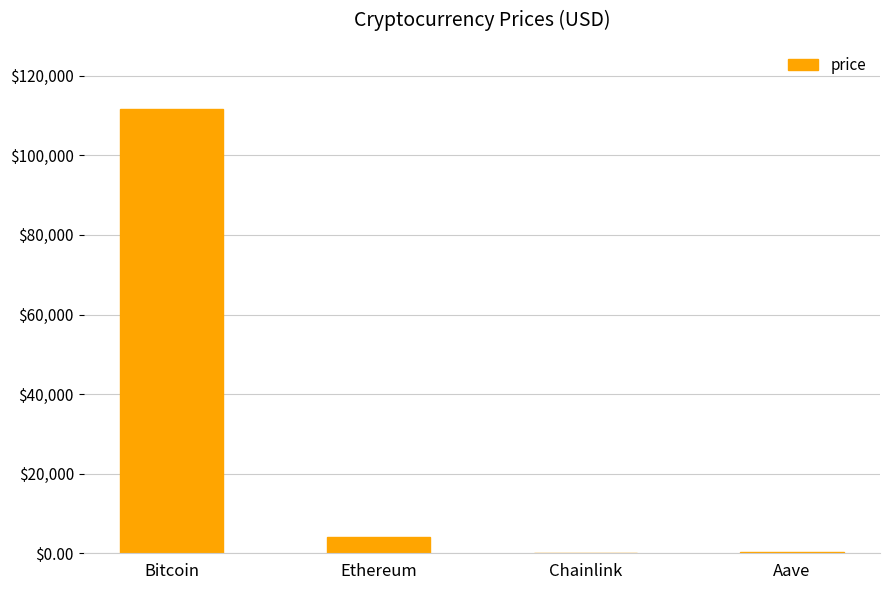

At which label is the value closest to 55782?

Ethereum